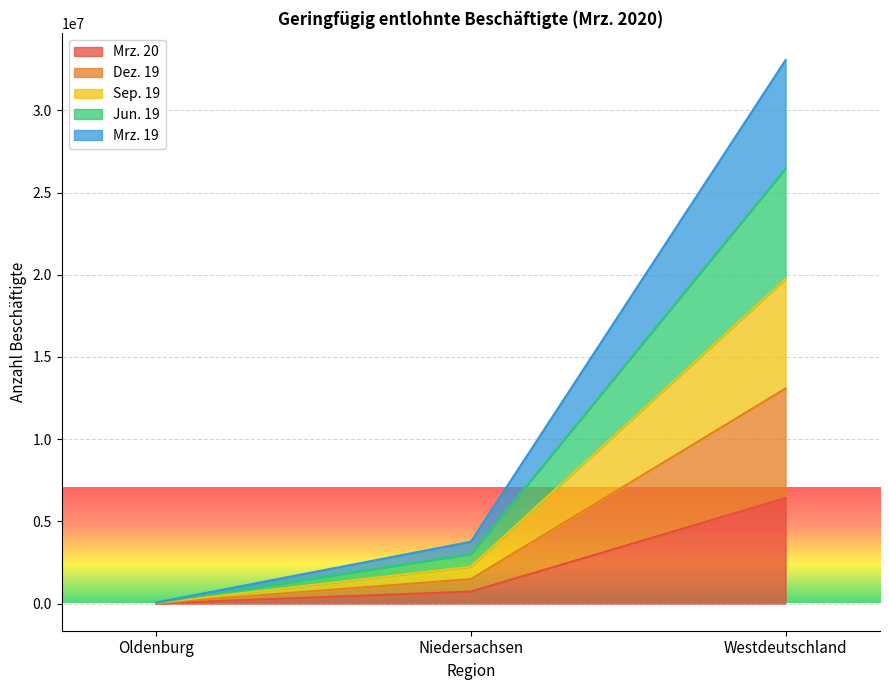

At which category is the sum across all series the highest?

Westdeutschland